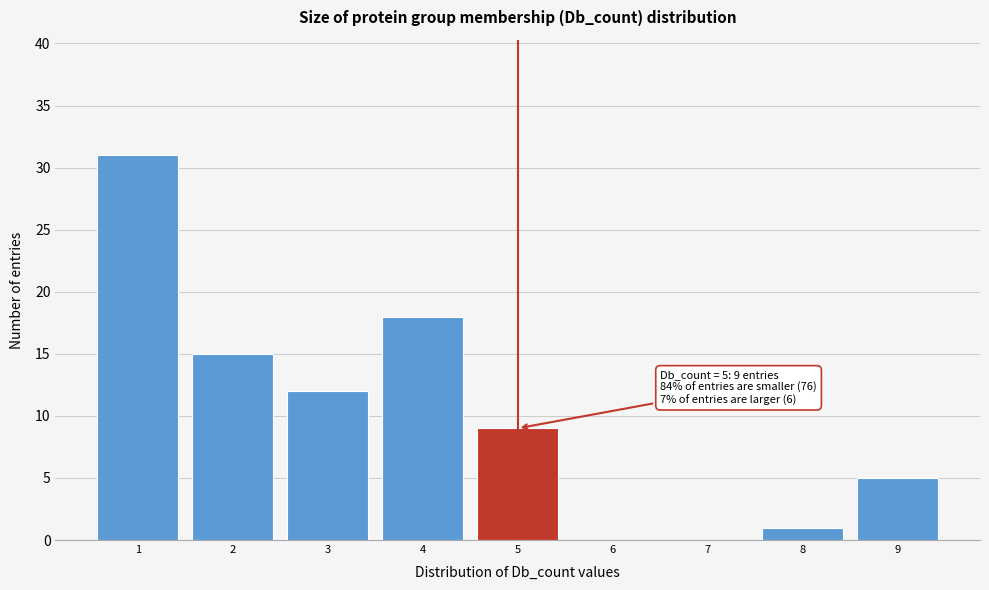

Over which range of the x-axis is the bar tallest?

0.5 to 1.5